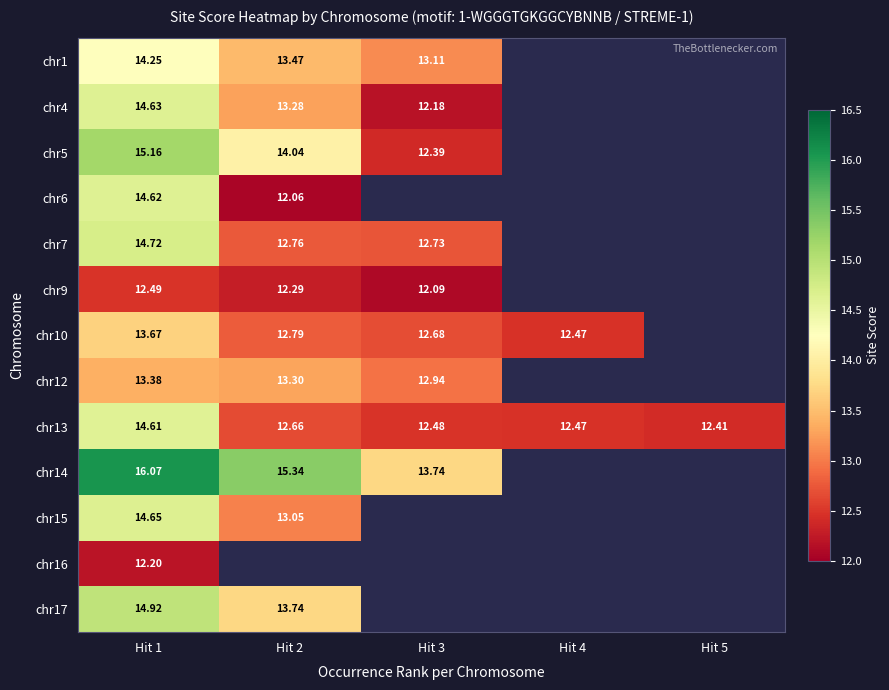

Is the value of chr4 at Hit 2 greater than the value of chr6 at Hit 1?

No